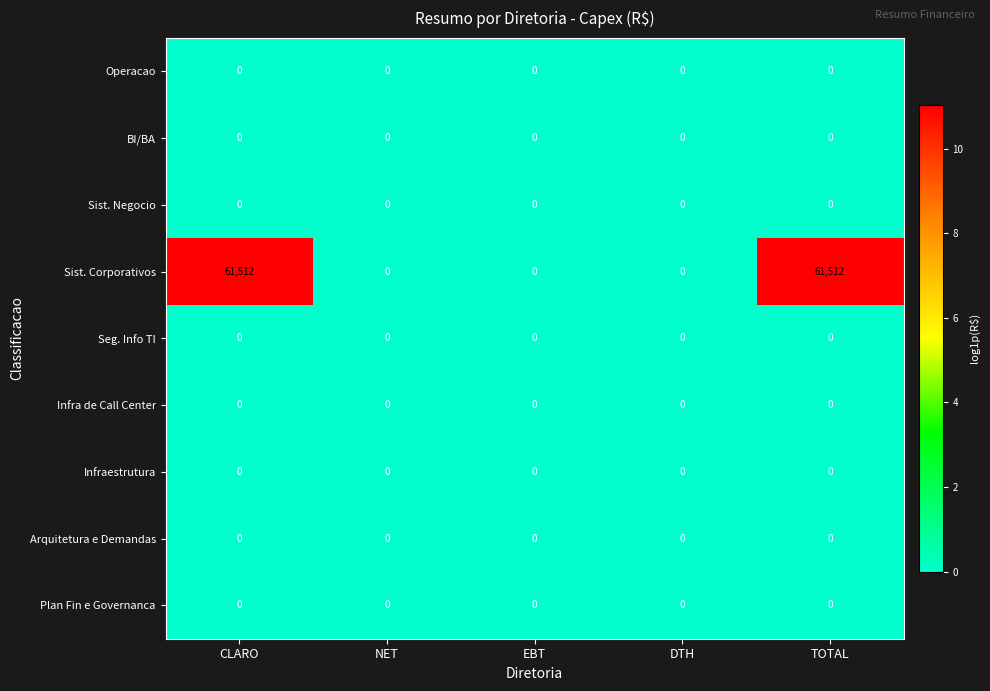

Which series has the widest spread of values?

Sist. Corporativos